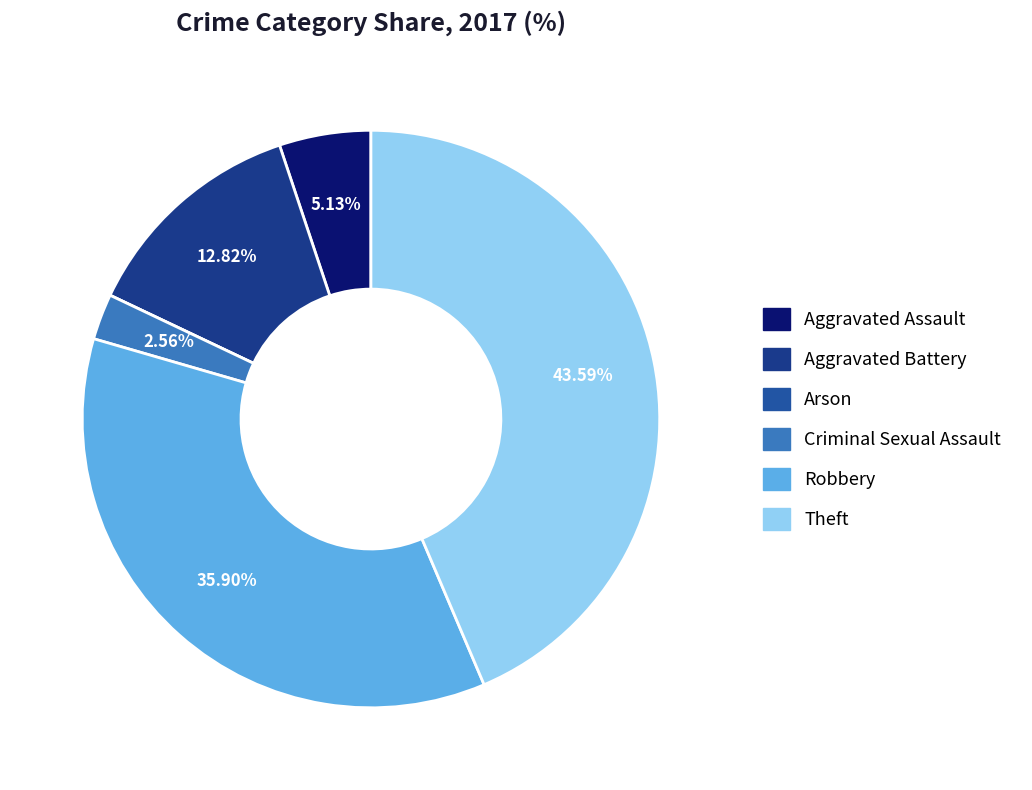

Rank the categories by value from highest to lowest.

Theft, Robbery, Aggravated Battery, Aggravated Assault, Criminal Sexual Assault, Arson